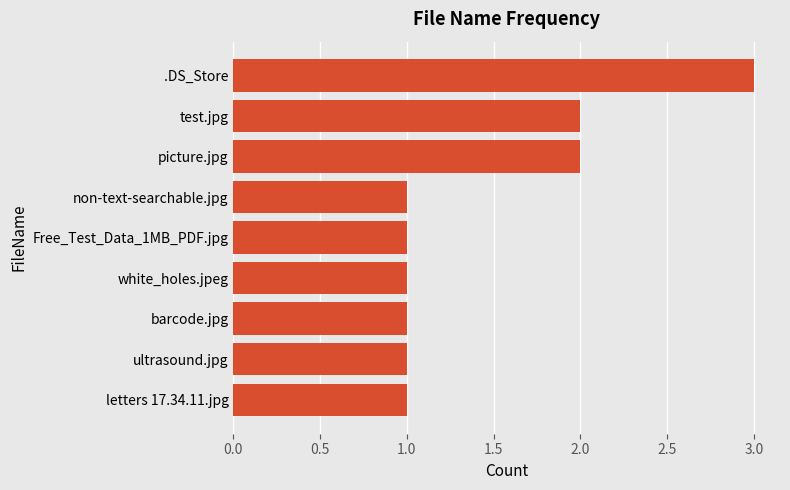

What is the sum of all values?

13